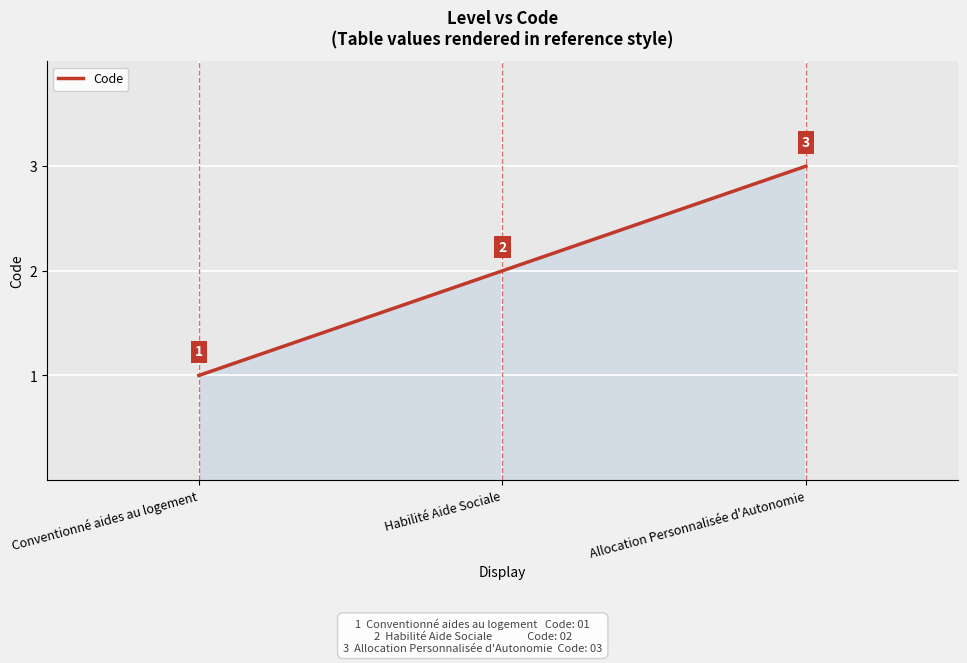

How many values are below 2?

1